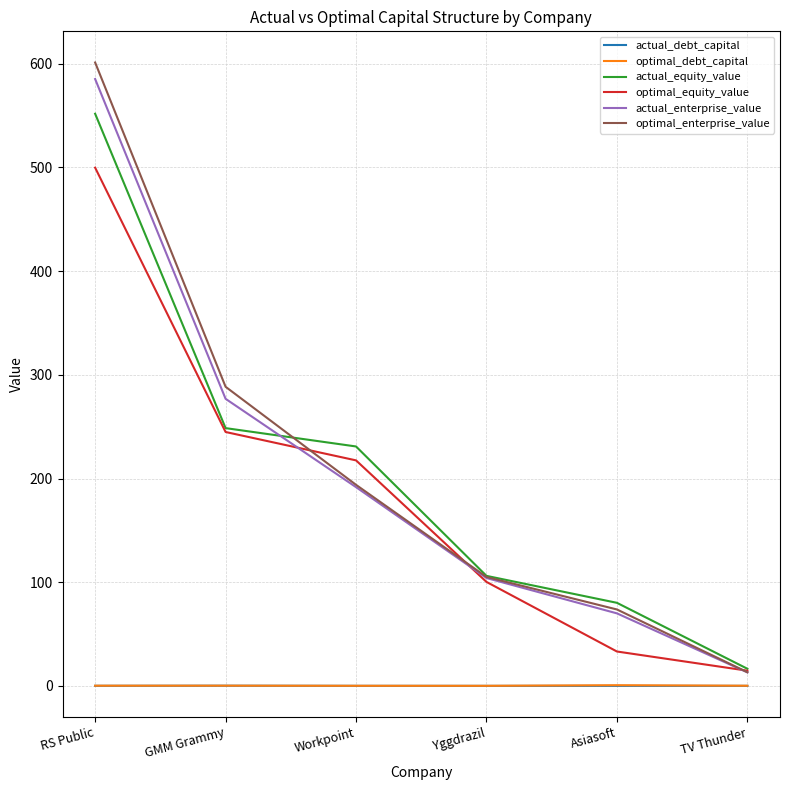

Which series changed the most between Yggdrazil and Asiasoft?

optimal_equity_value